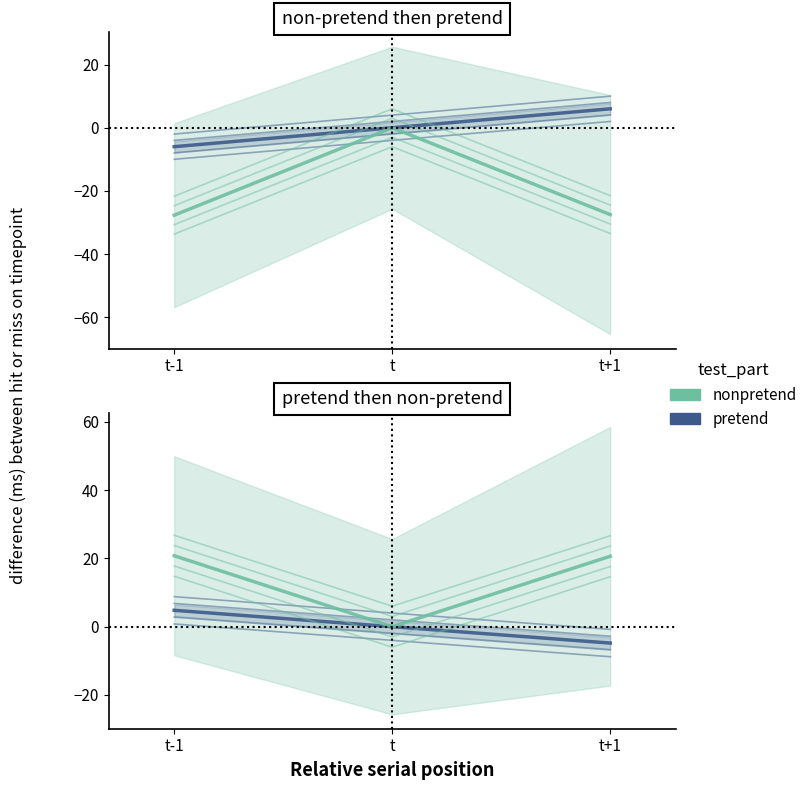

Which has a higher value, t or t-1?

t